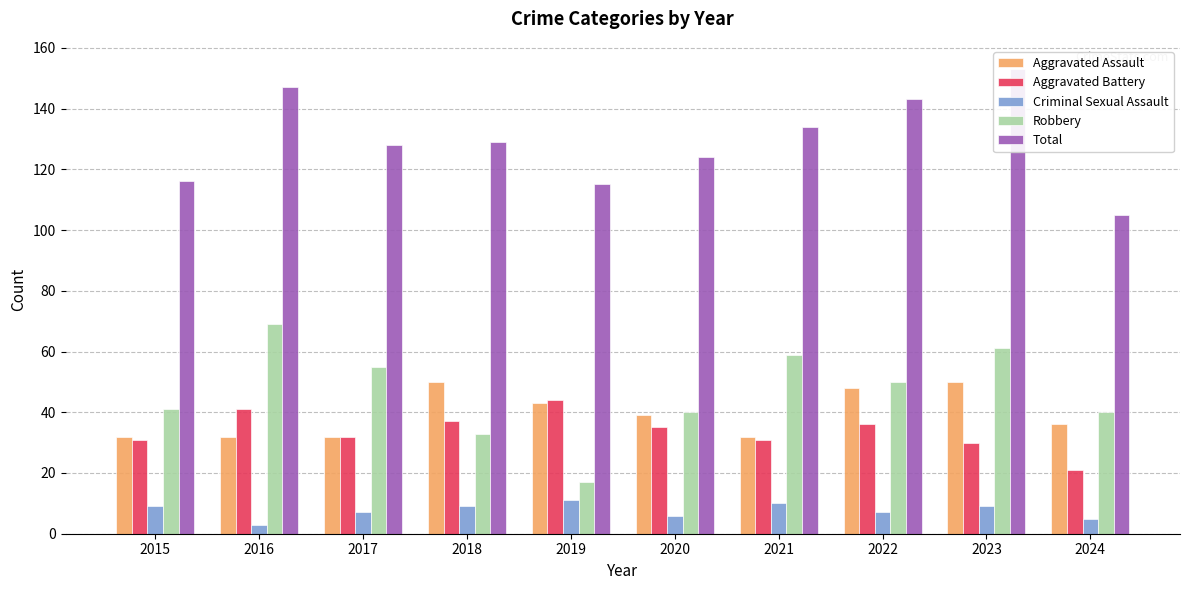

Where does the Total series first go above 129?

2016